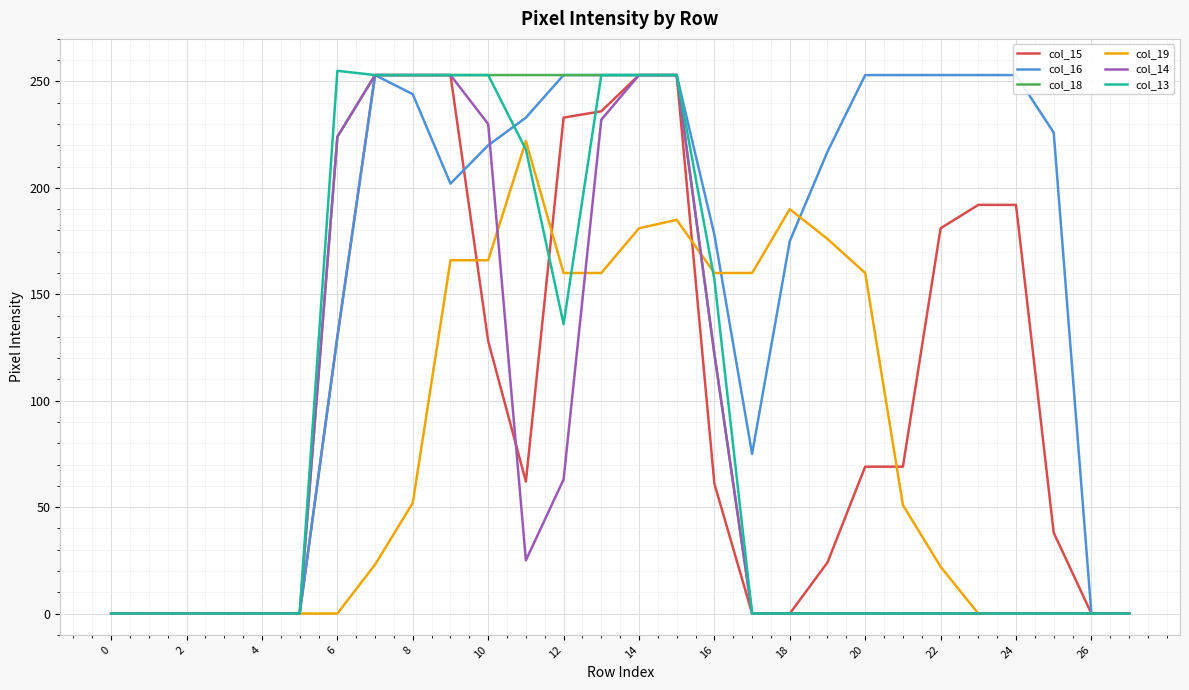

True or false: col_18 and col_13 cross at least once.

False